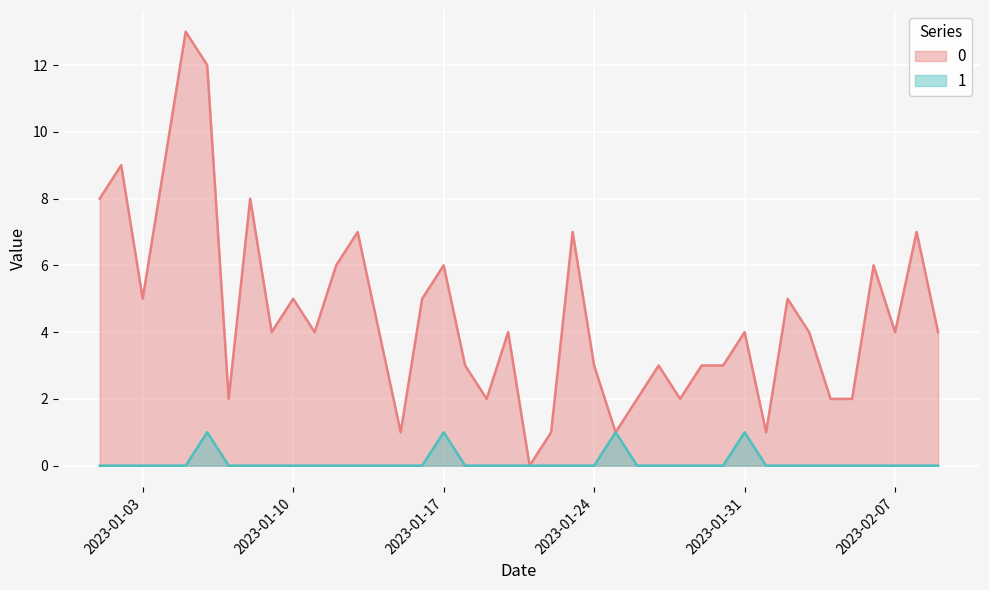

What is the greatest value displayed?

13